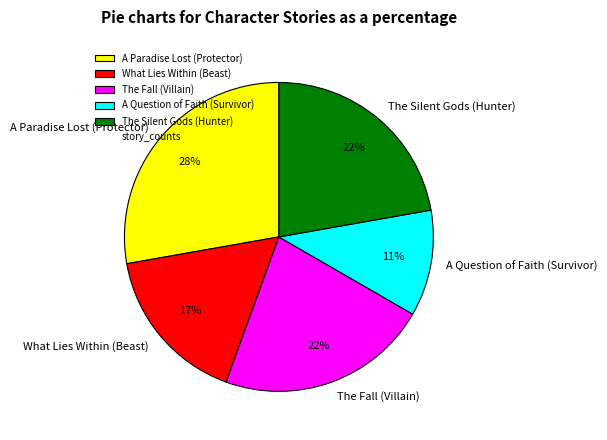

To the nearest percent, what portion does A Paradise Lost (Protector) represent?

28%